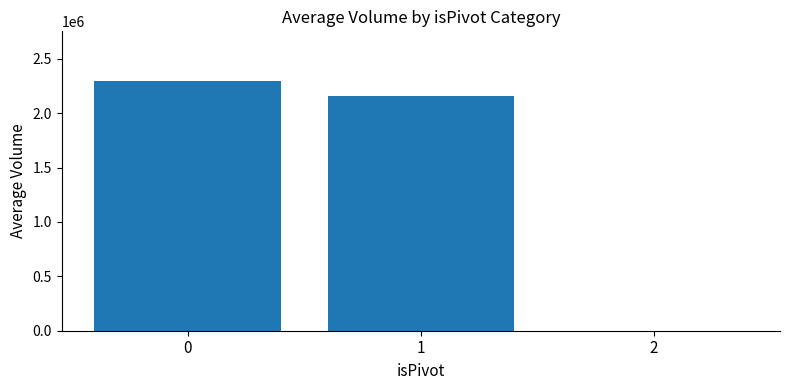

True or false: the data shows 2293464.5 at 0.

True